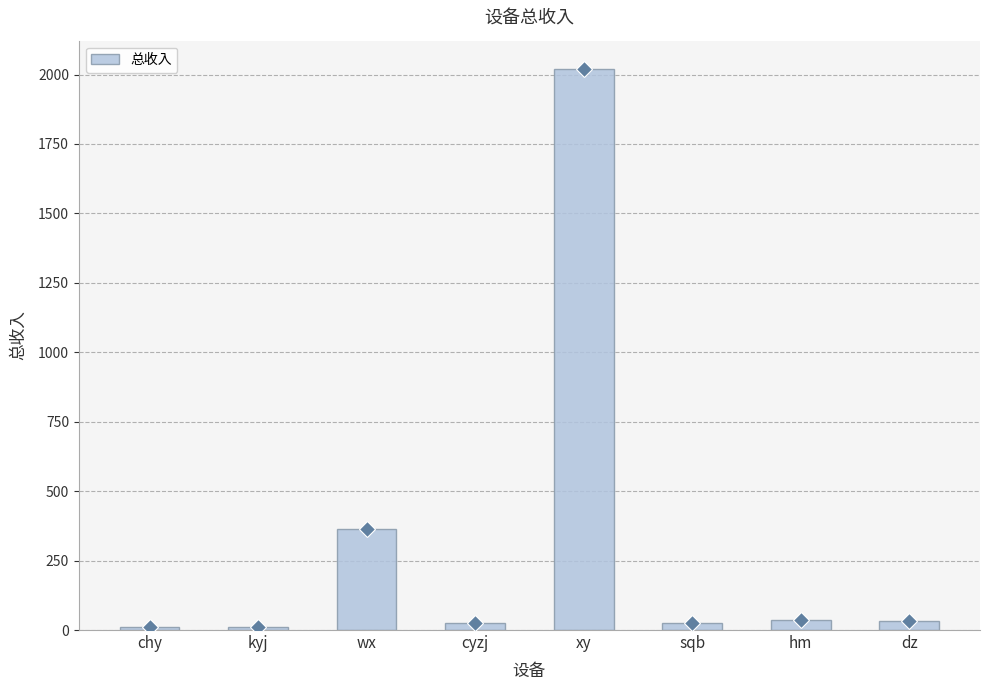

What is the difference between the values at xy and sqb?

1996